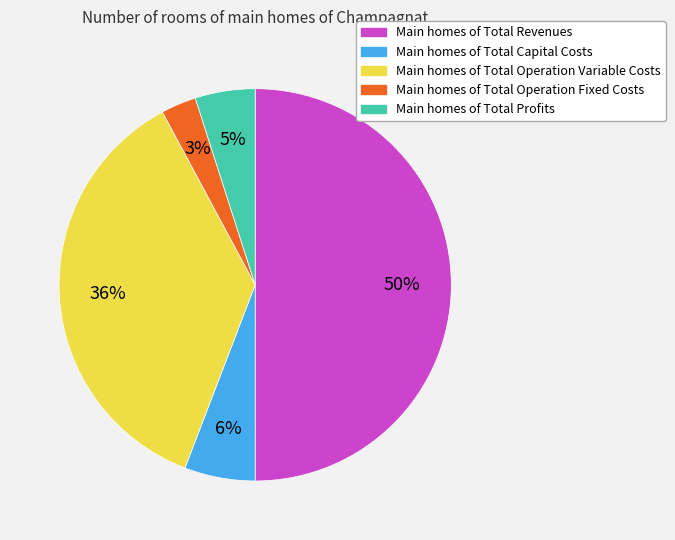

To the nearest percent, what is the average slice percentage?

20%